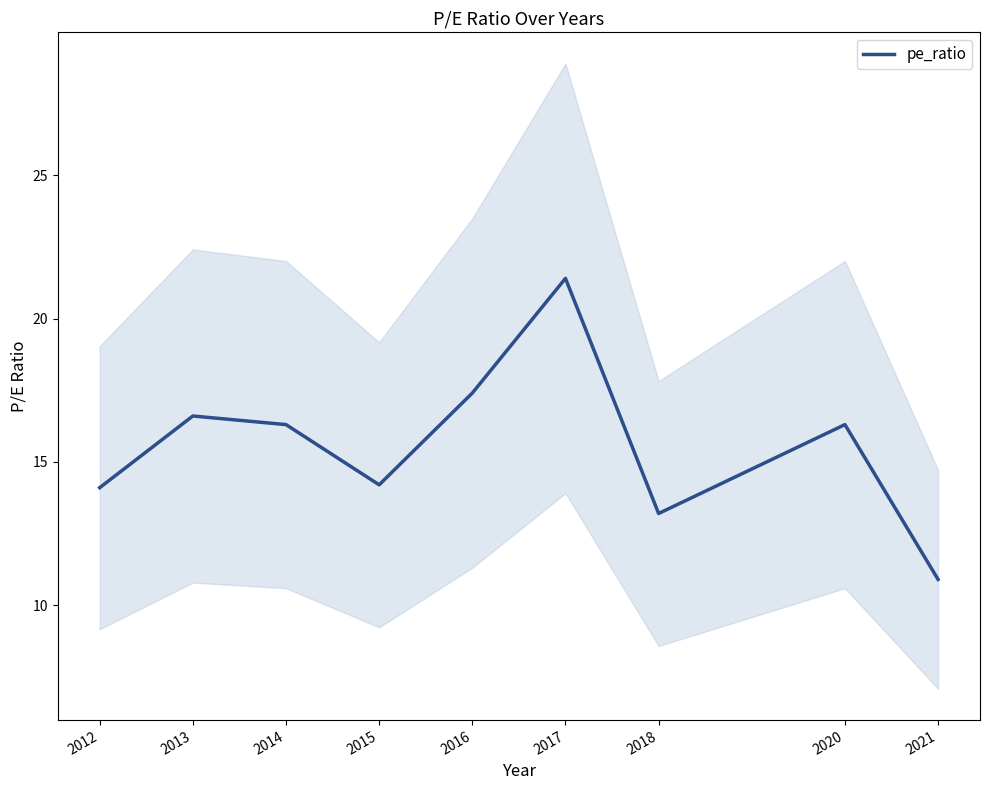

Reading left to right, extract all data points from this chart.

2012=14.1	2013=16.6	2014=16.3	2015=14.2	2016=17.4	2017=21.4	2018=13.2	2020=16.3	2021=10.9